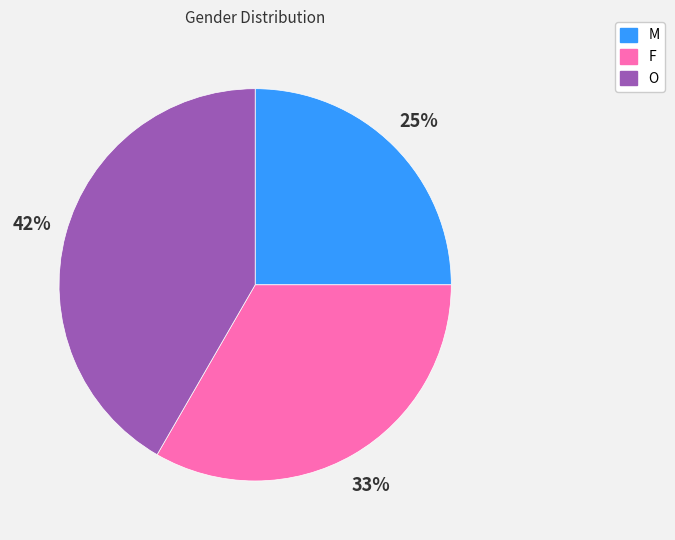

Is O the majority of the pie?

No